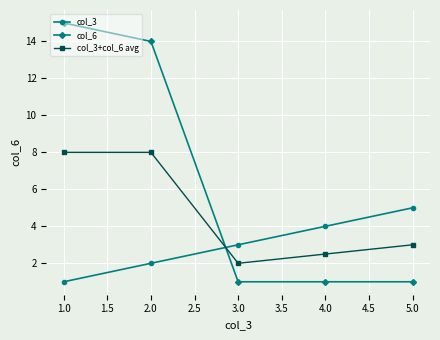

List the labels in order of col_3 value, smallest first.

1.0, 2.0, 3.0, 4.0, 5.0